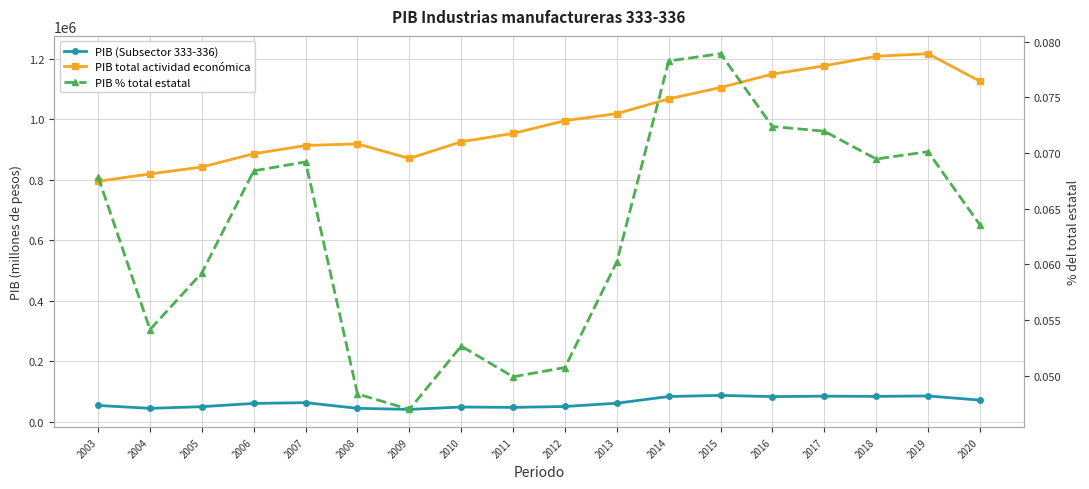

At which category does the chart reach its peak across all series?

2019